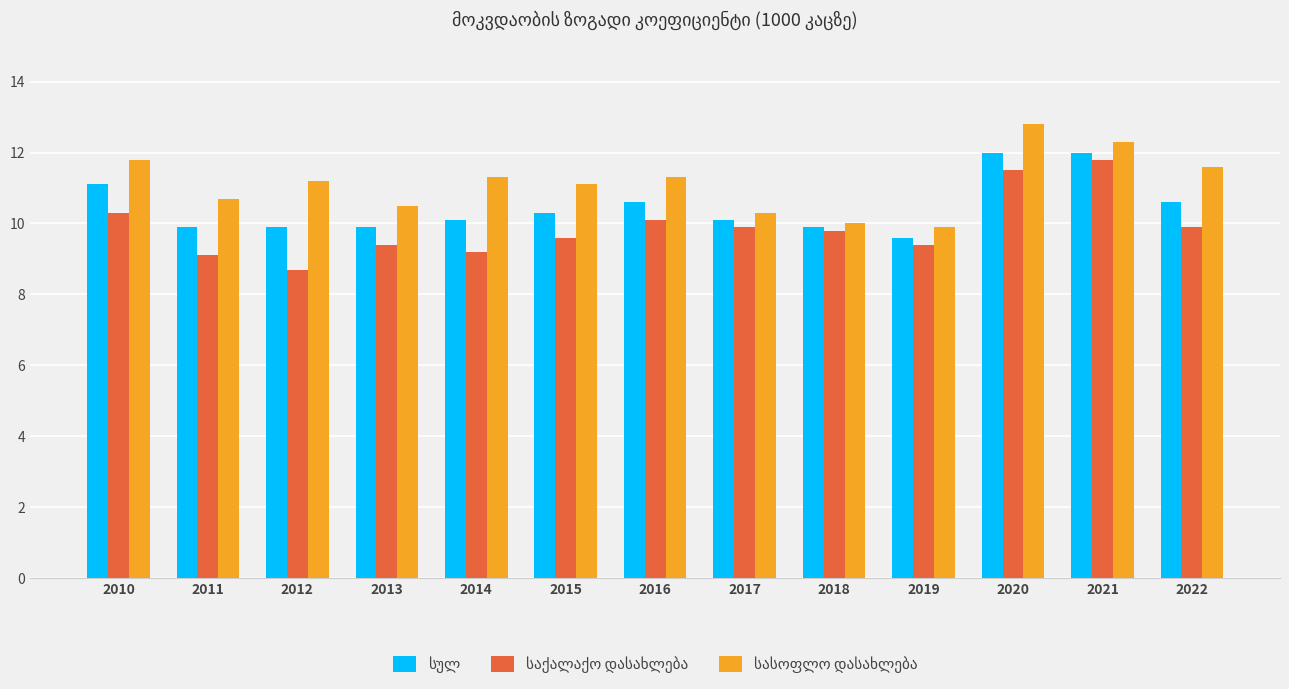

What is the total value across all series at 2014?

30.6